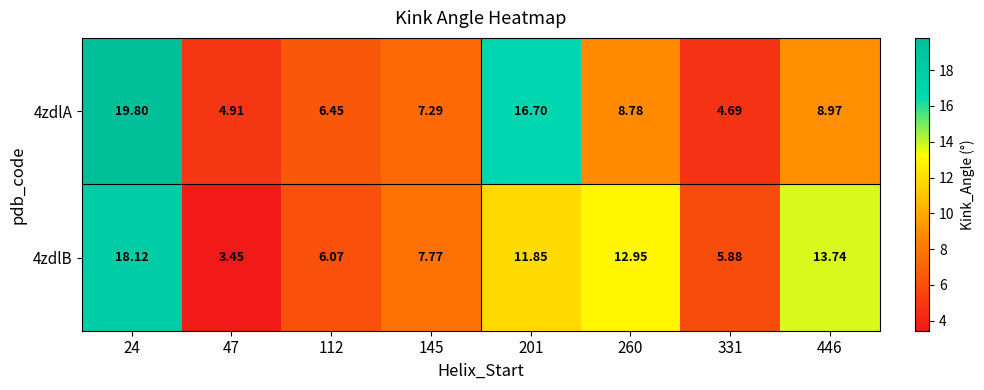

Is the value of 4zdlA at 201 greater than the value of 4zdlB at 446?

Yes